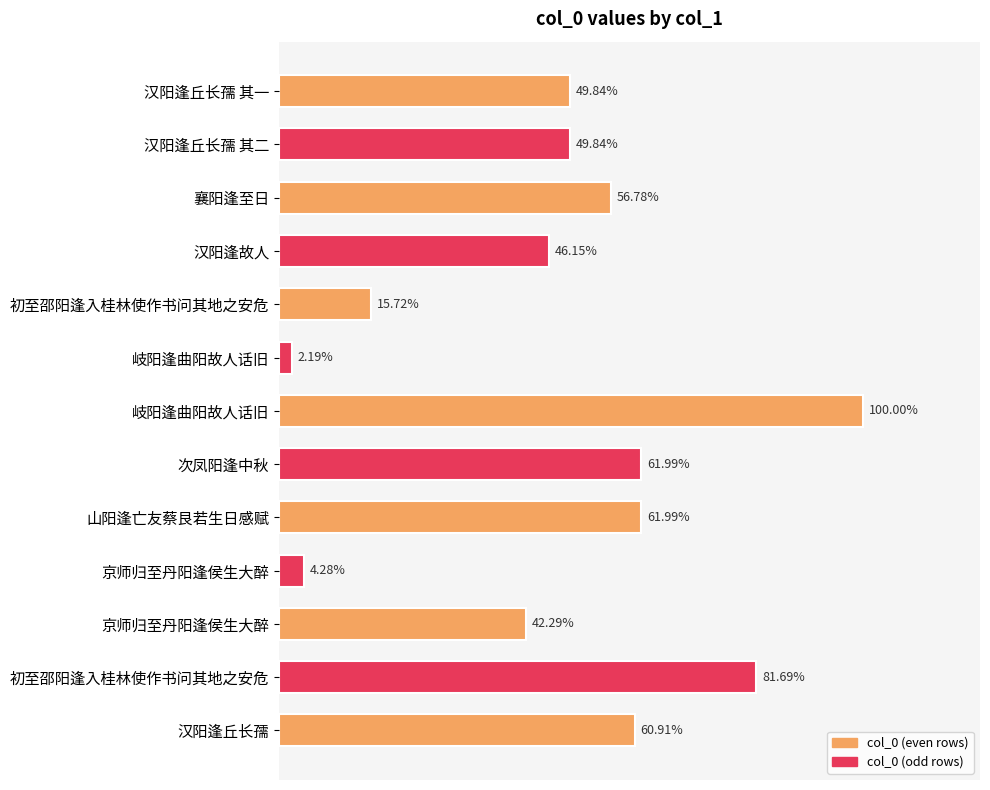

How many data points are less than 572251?

6